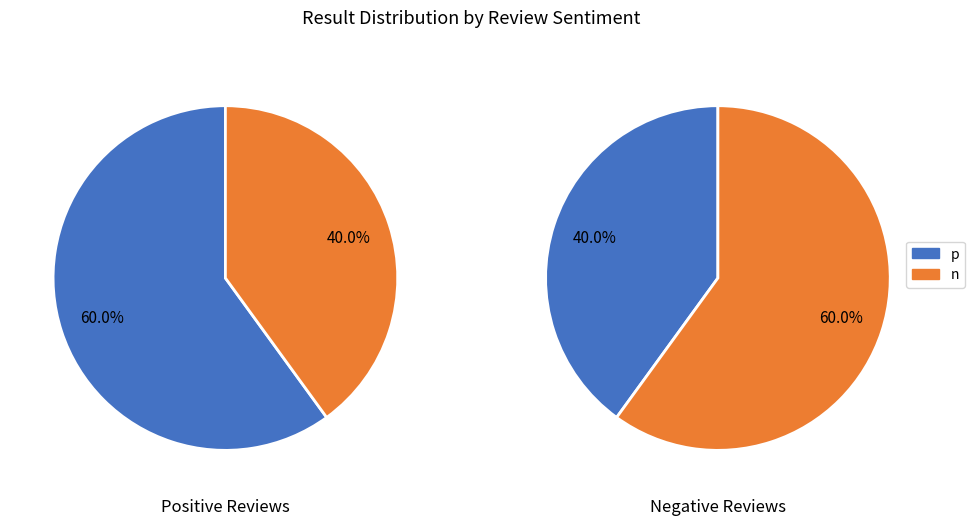

Do n and p together represent more than half of the pie?

Yes